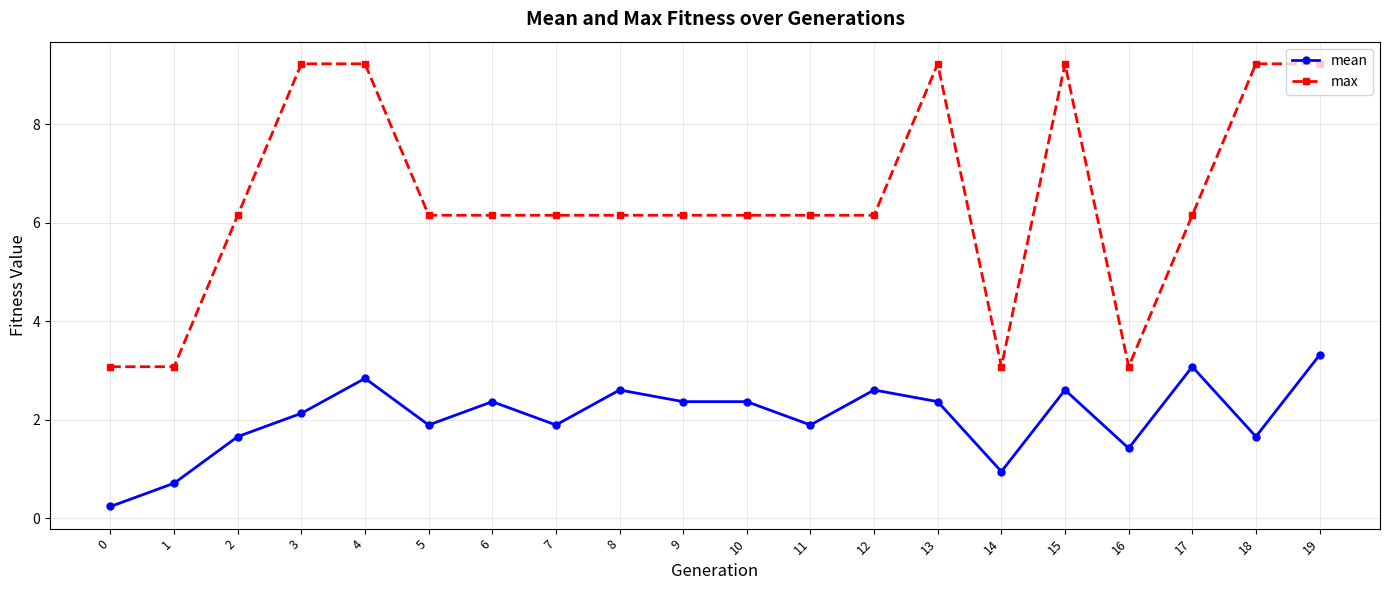

Where is mean nearest to the value 1?

14